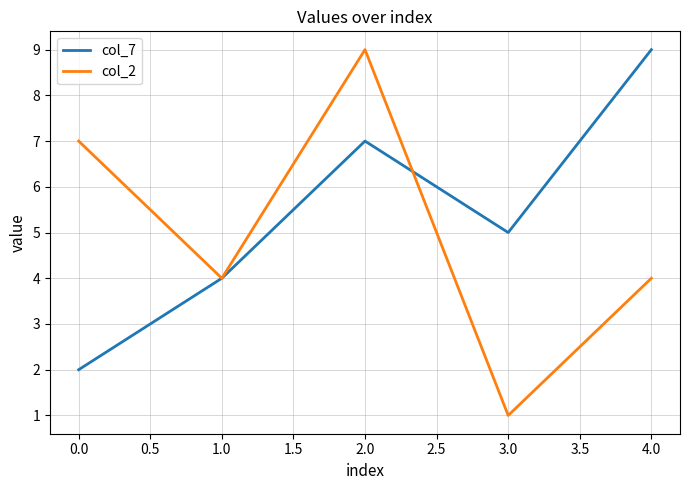

Which series has the largest total across all categories?

col_7